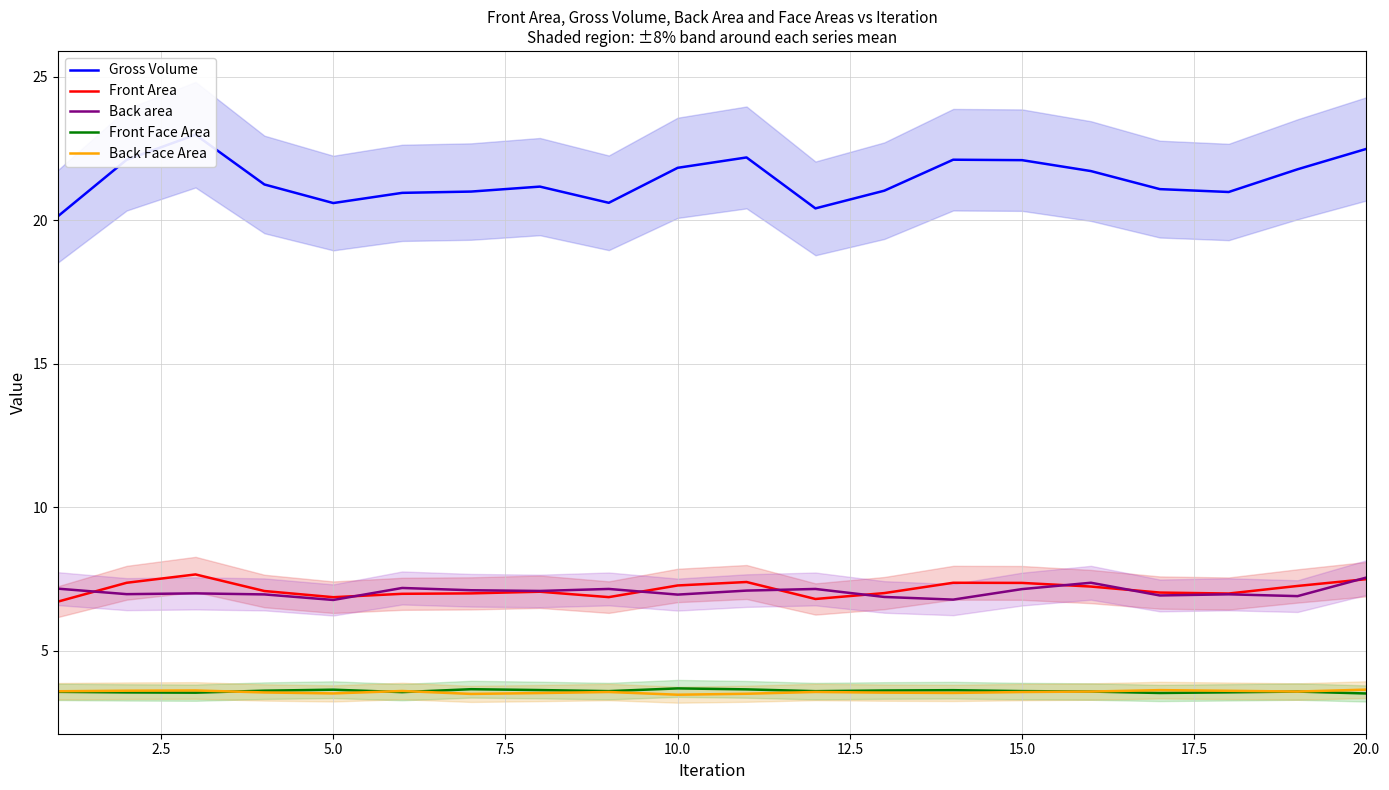

True or false: Back Face Area and Front Area cross at least once.

False